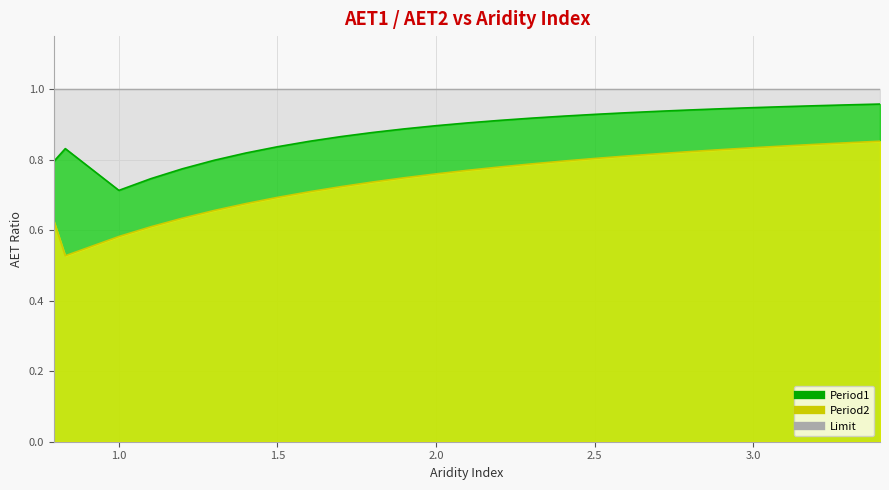

True or false: Period1 and Period2 intersect in this chart.

False